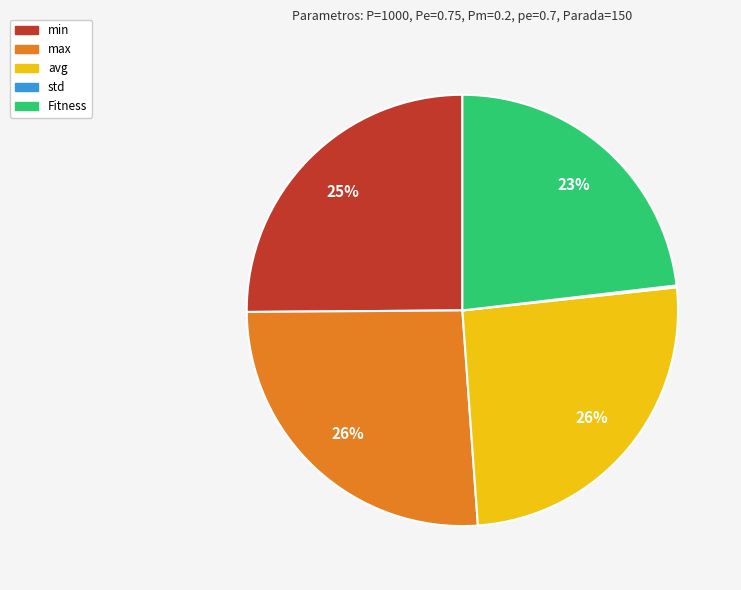

To the nearest percent, what is the difference between the largest and smallest slice percentages?

26%